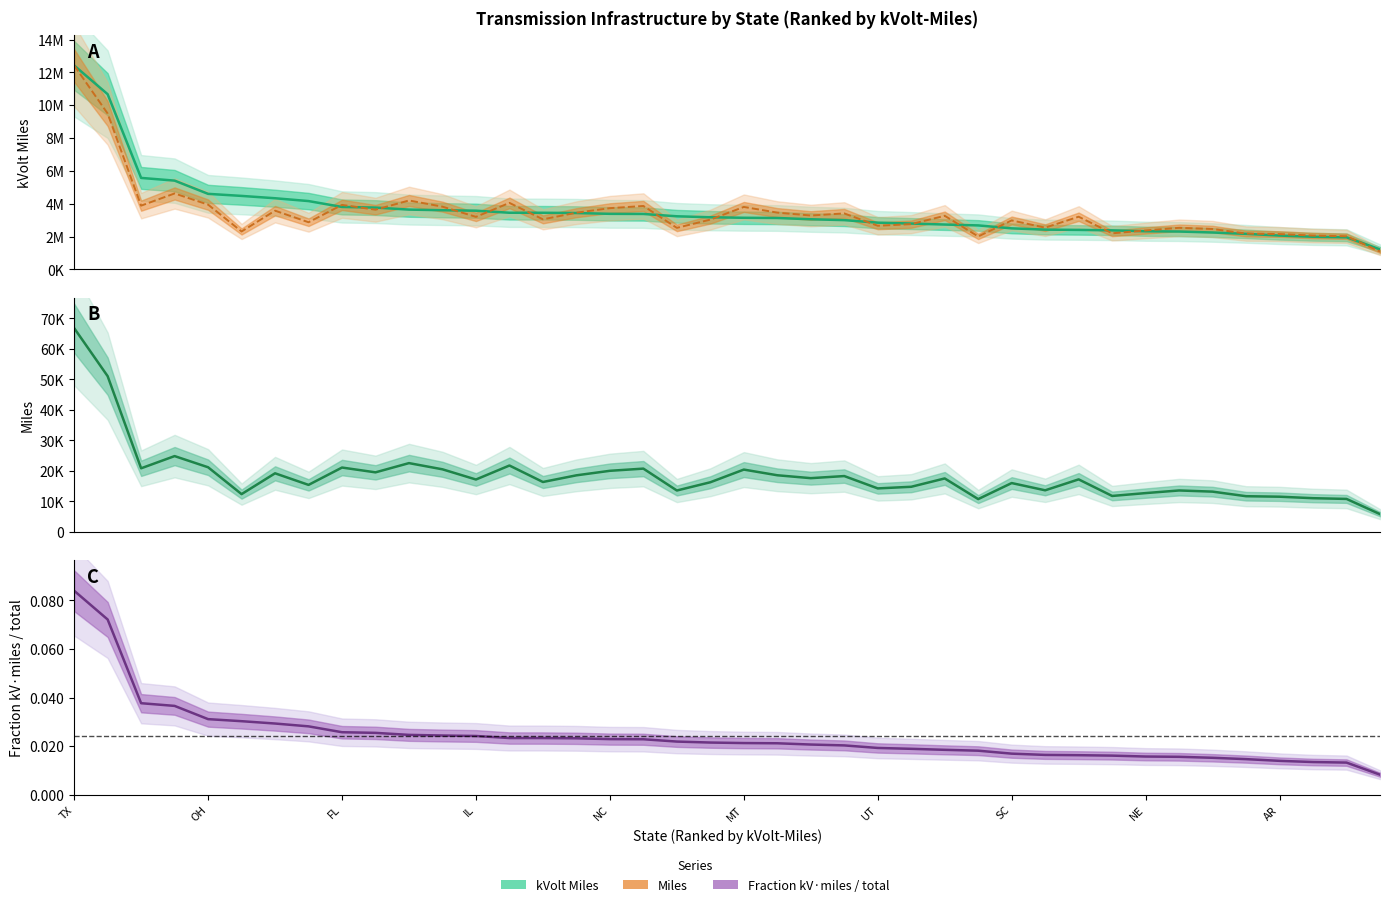

Read the Miles (scaled) value at NC.

3729158.3